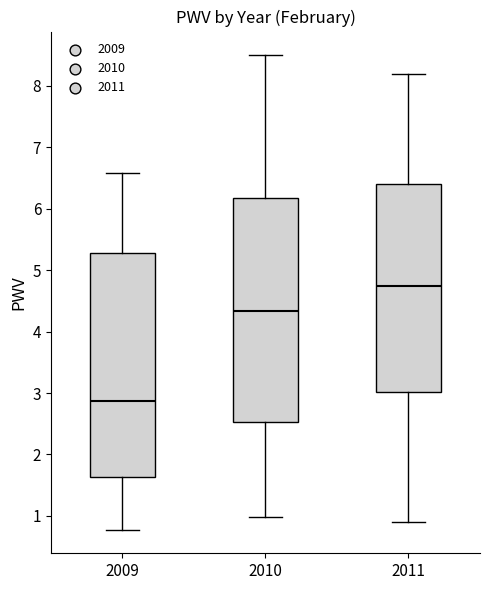

Reading left to right, transcribe this box plot: for each box, give where its median line is, the range the box spans, and where its two whiskers end, as read against the y-axis. The values are not printed on the chart, so give them approximately, as read against the axis.

2009: median 2.9, box 1.6 to 5.3, whiskers 0.8 to 6.6
2010: median 4.3, box 2.5 to 6.2, whiskers 1.0 to 8.5
2011: median 4.8, box 3.0 to 6.4, whiskers 0.9 to 8.2